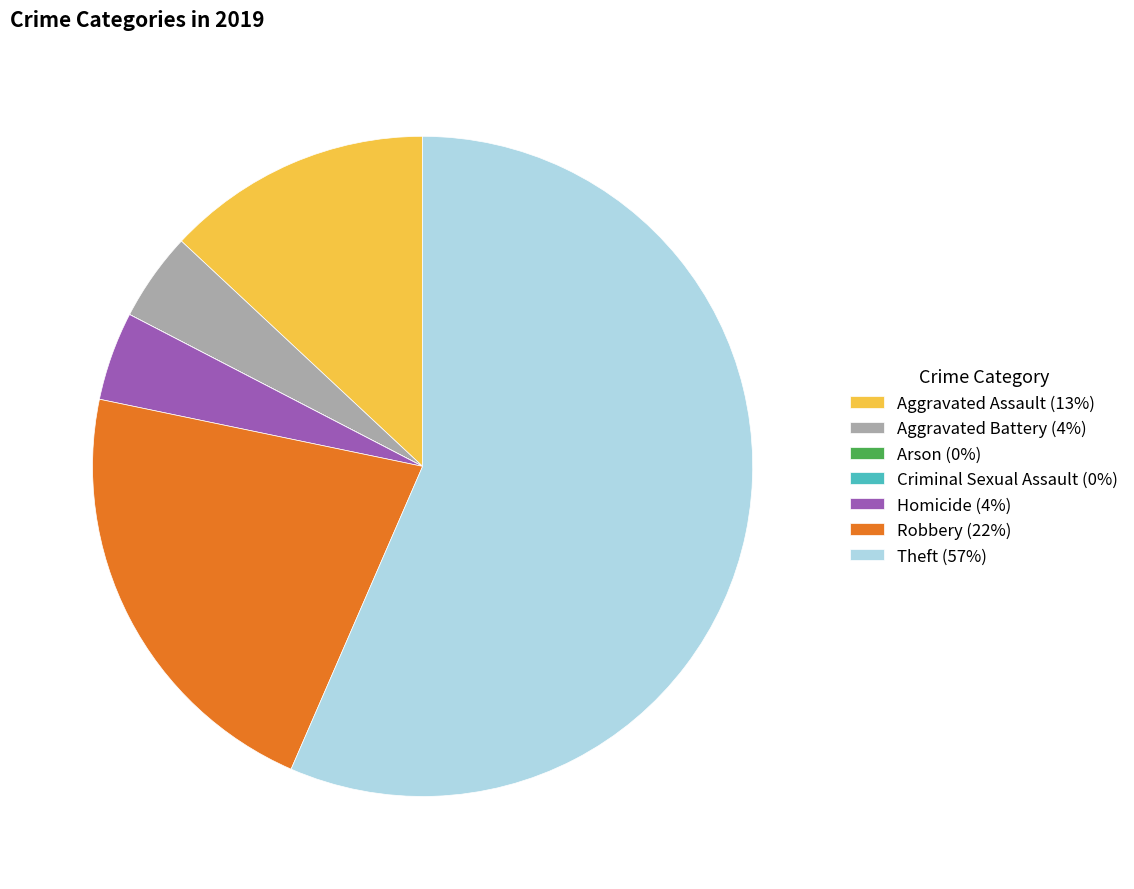

Which category has the biggest portion of the pie?

Theft